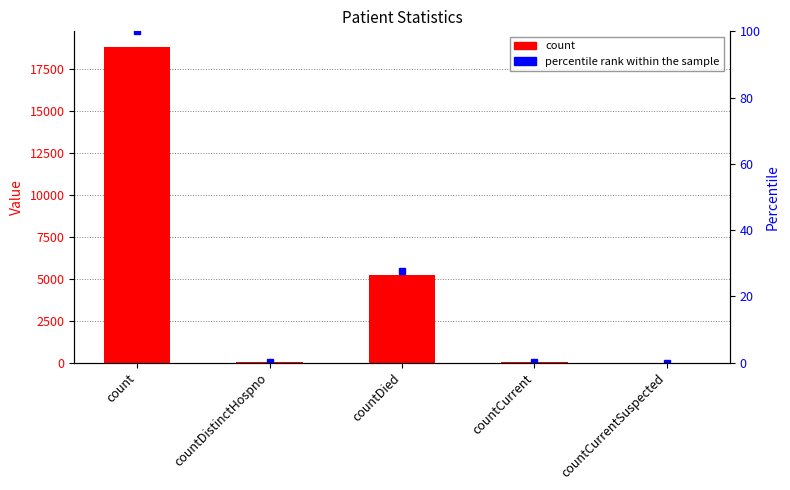

What is the difference between the maximum and minimum values in the percentile rank within the sample series?

100.0